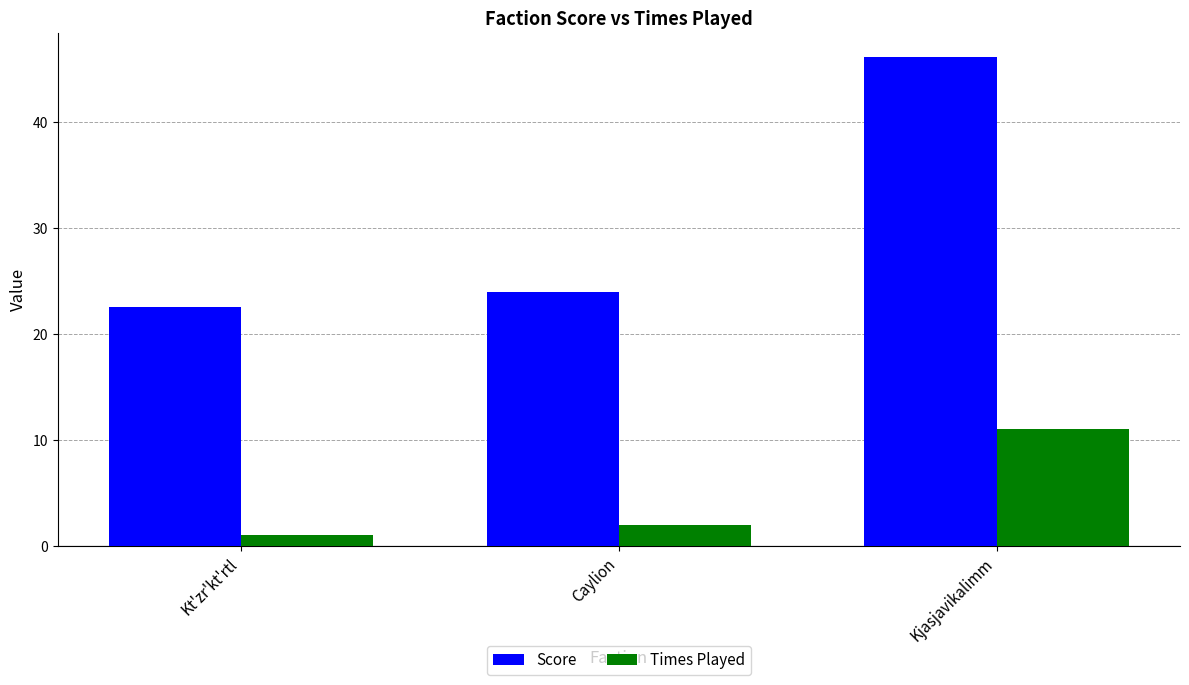

At which category does the chart reach its minimum across all series?

Kt'zr'kt'rtl